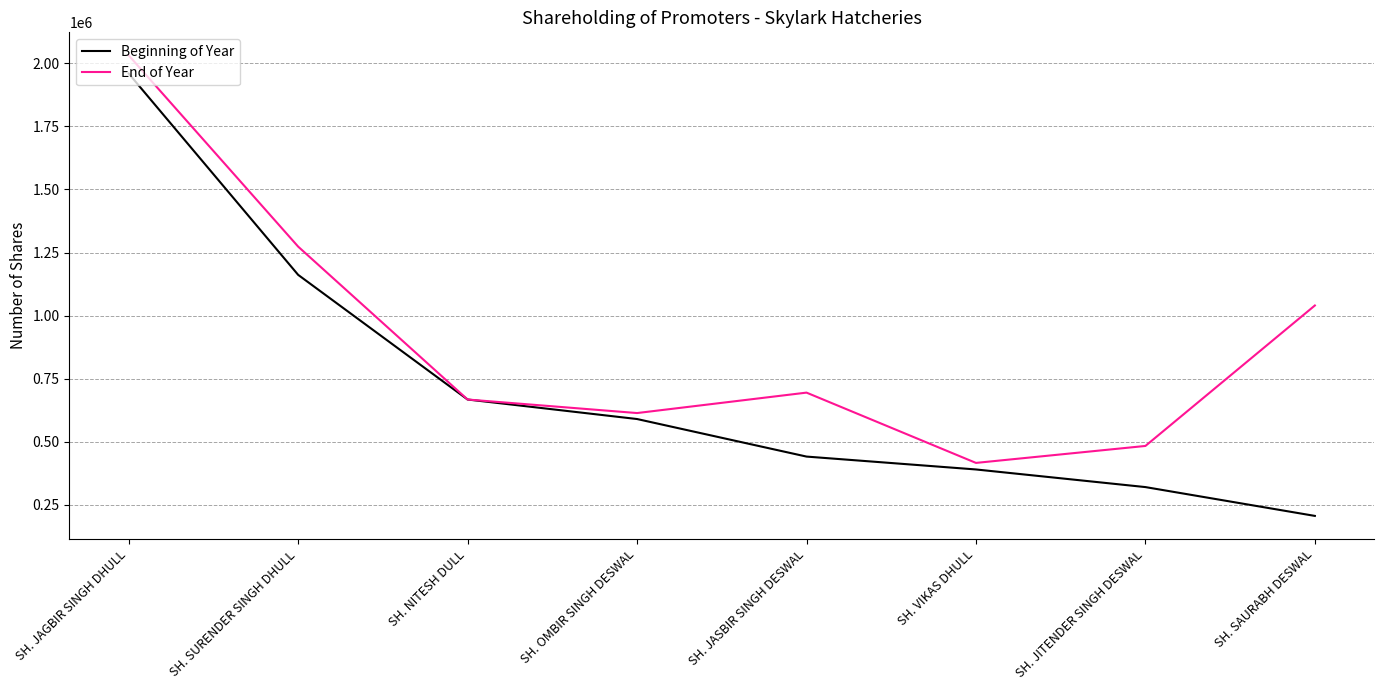

Is it true that Beginning of Year equals 205400 at SH. SAURABH DESWAL?

True